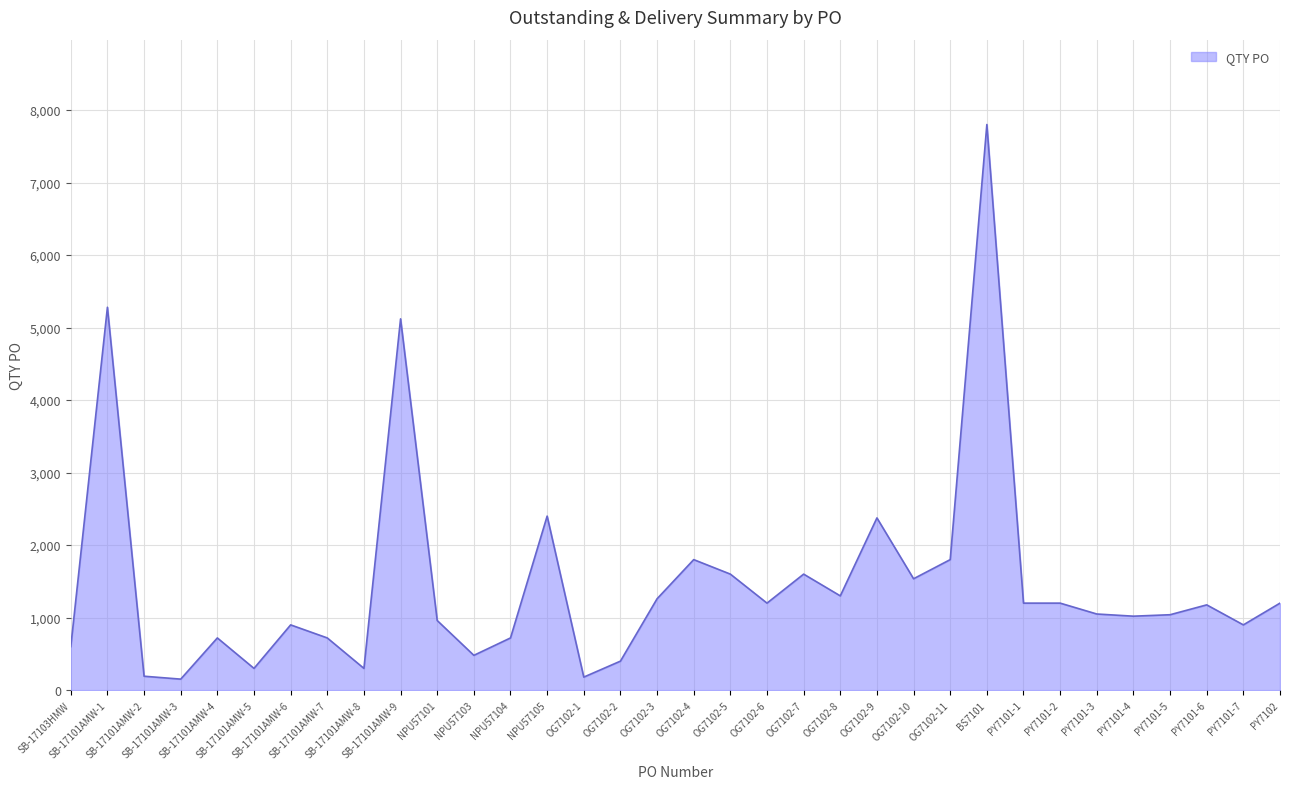

Which has a higher value, PY7101-7 or SB-17101AMW-5?

PY7101-7